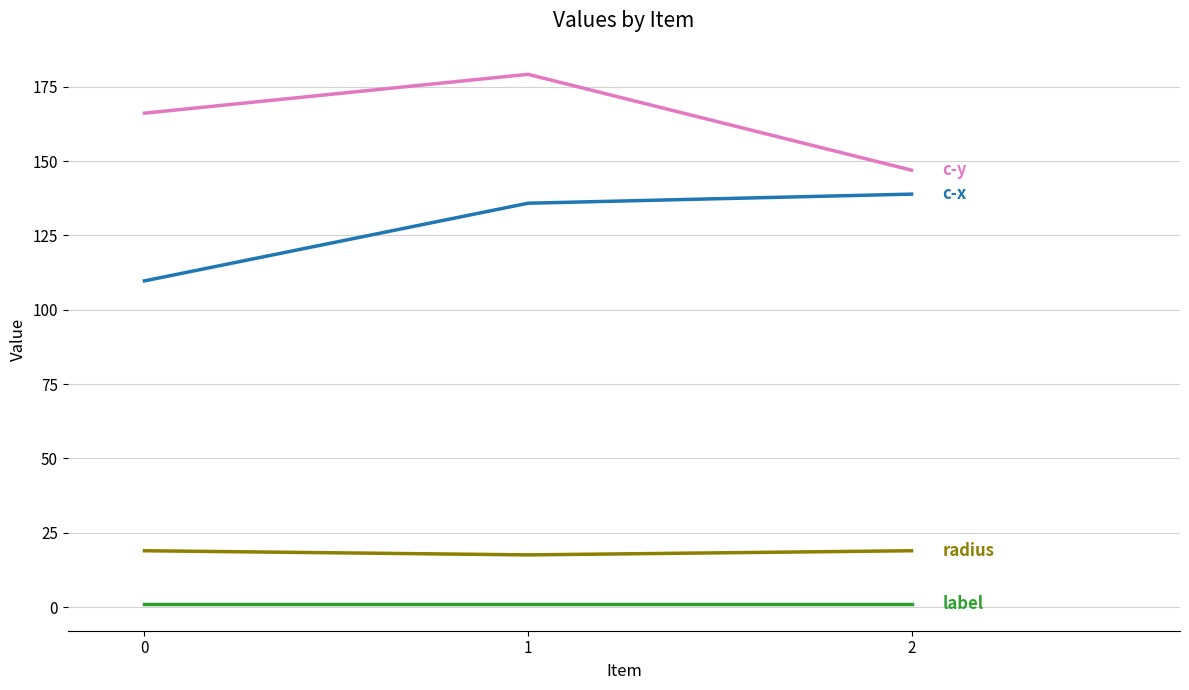

Reading right to left, extract all data points from this chart.

c-x: 2=138.9	1=135.8	0=109.7
c-y: 2=146.9	1=179.2	0=166.1
radius: 2=19.0	1=17.6	0=19.0
label: 2=1.0	1=1.0	0=1.0